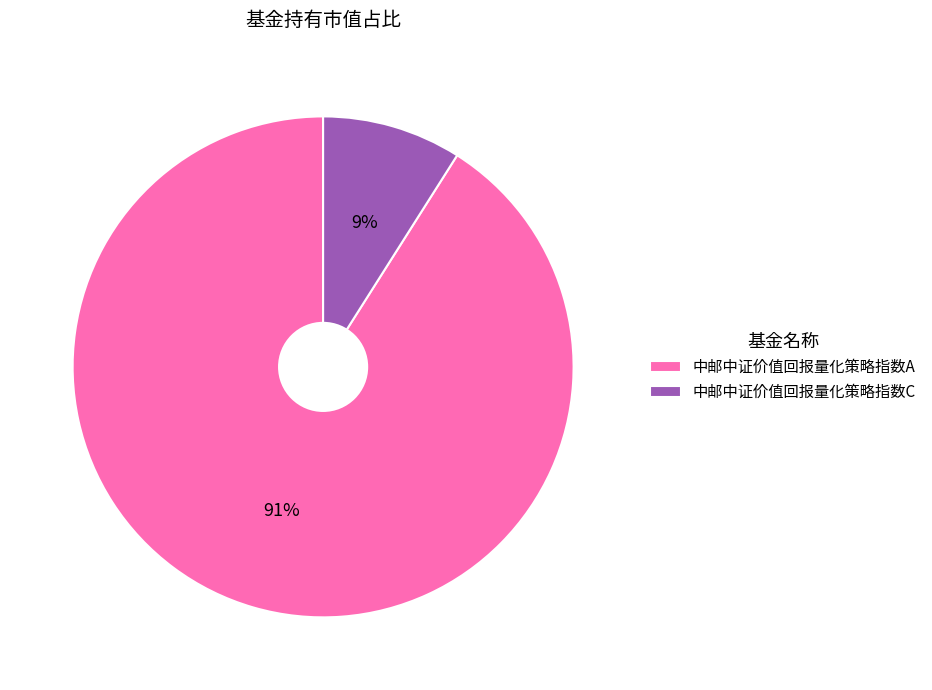

What is the smallest slice in the pie chart?

中邮中证价值回报量化策略指数C